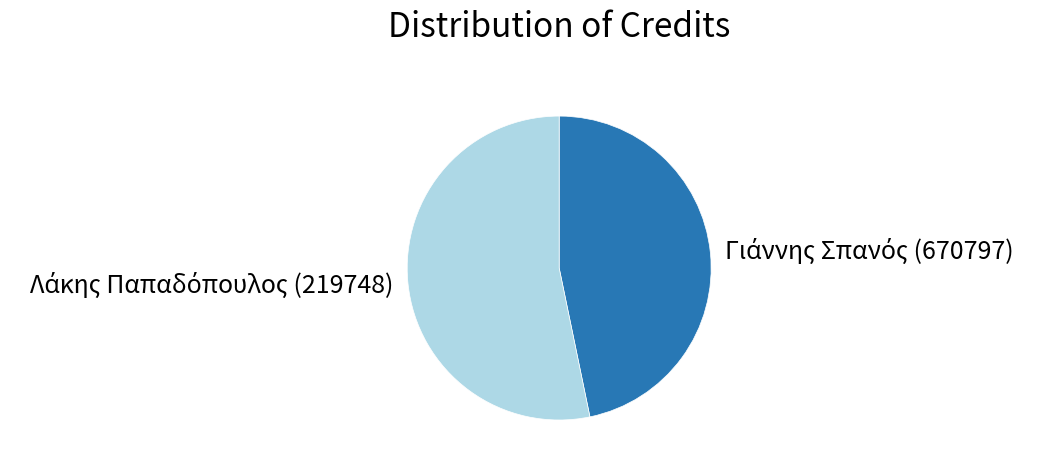

Is there any slice that represents more than half of the pie?

Yes